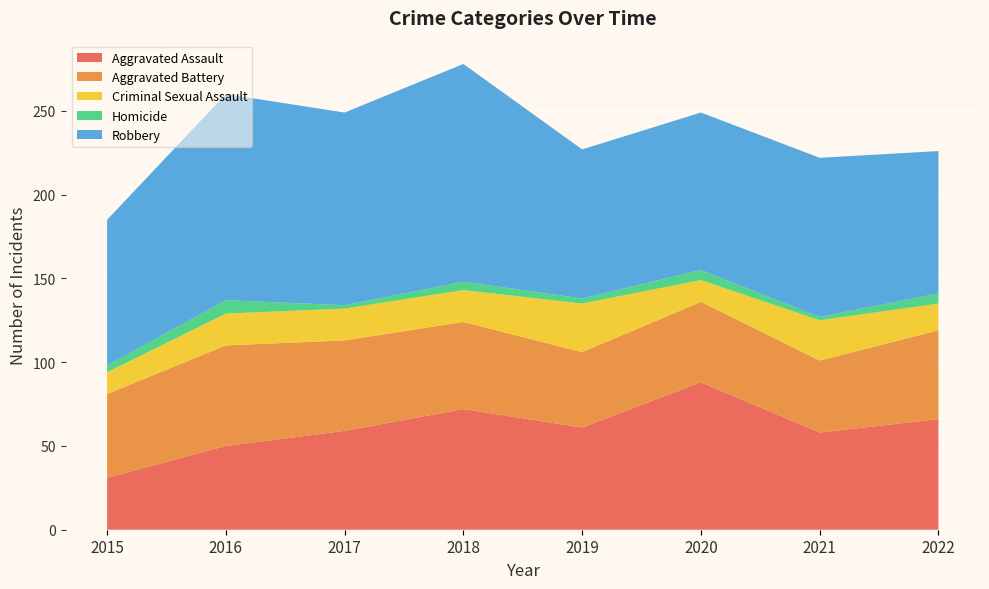

Reading left to right, extract all data points from this chart.

Aggravated Assault: 31	50	59	72	61	88	58	66
Aggravated Battery: 50	60	54	52	45	48	43	53
Criminal Sexual Assault: 13	19	19	19	29	13	24	16
Homicide: 4	8	2	5	3	6	2	6
Robbery: 87	123	115	130	89	94	95	85